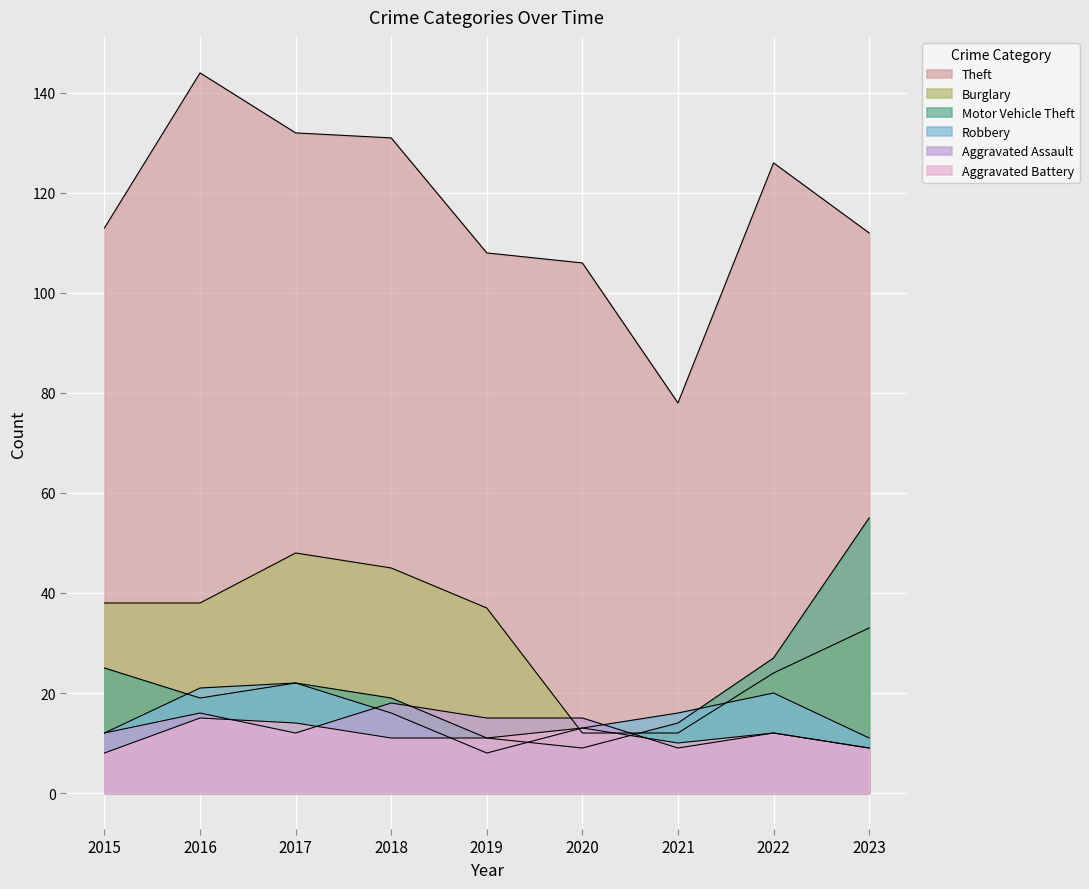

Between which two adjacent categories do Burglary and Motor Vehicle Theft first intersect?

2020 and 2021